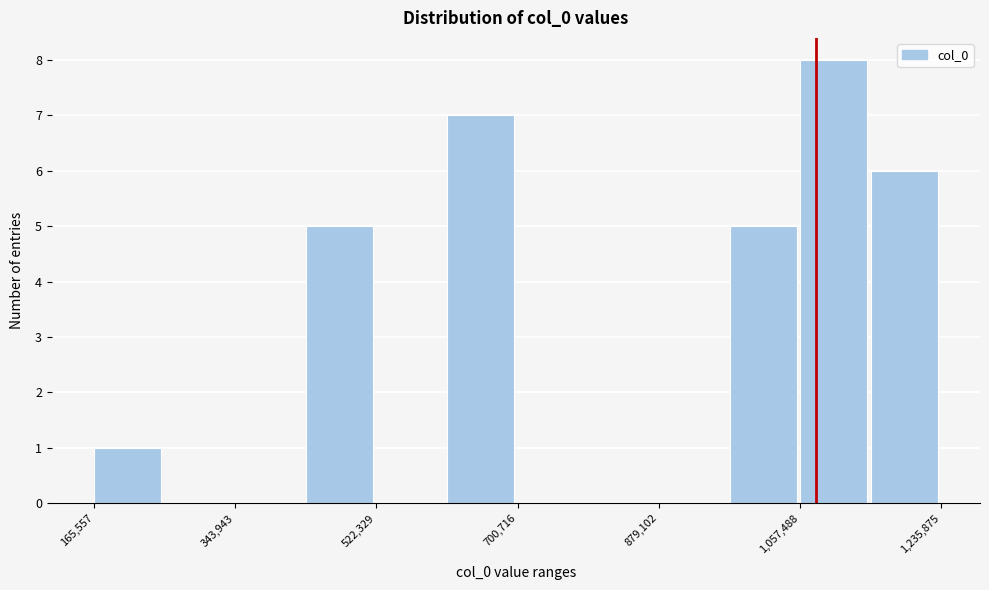

Reading left to right, list every bar in this chart as the range it spans on the x-axis followed by its height. Neither the bar edges nor the heights are printed on the chart, so give them approximately, as read against the axes.

160000 to 260000: 1
260000 to 340000: 0
340000 to 440000: 0
440000 to 520000: 5
520000 to 620000: 0
620000 to 700000: 7
700000 to 780000: 0
780000 to 880000: 0
880000 to 960000: 0
960000 to 1060000: 5
1060000 to 1140000: 8
1140000 to 1240000: 6